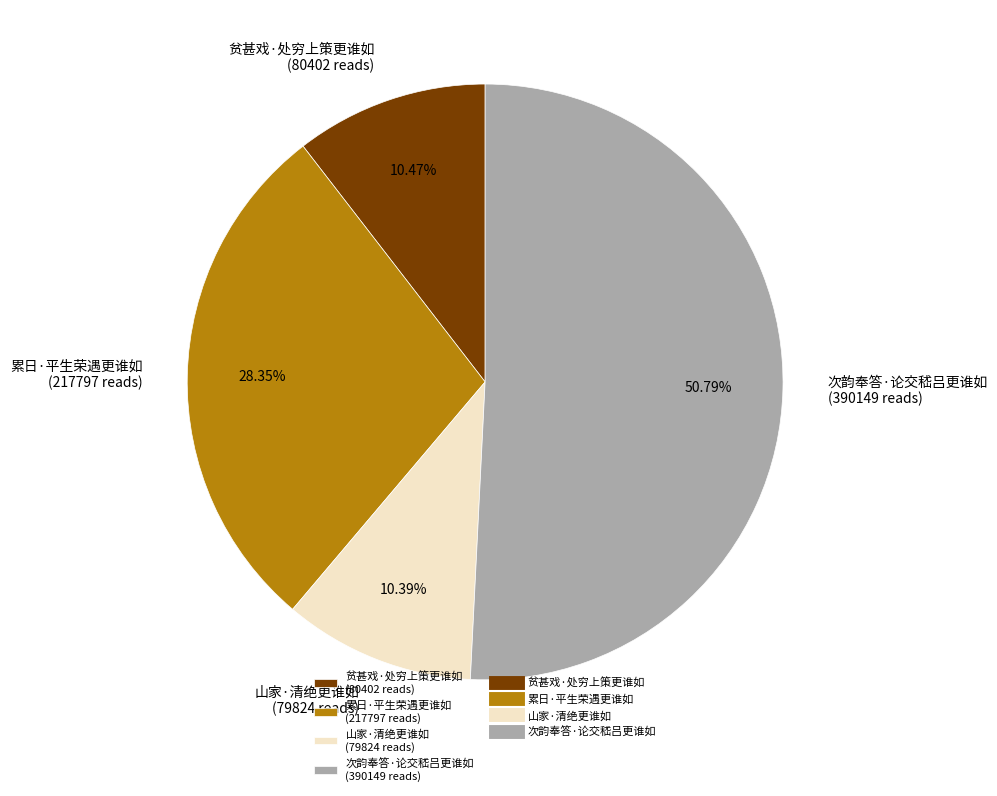

Is there any slice that represents more than half of the pie?

Yes